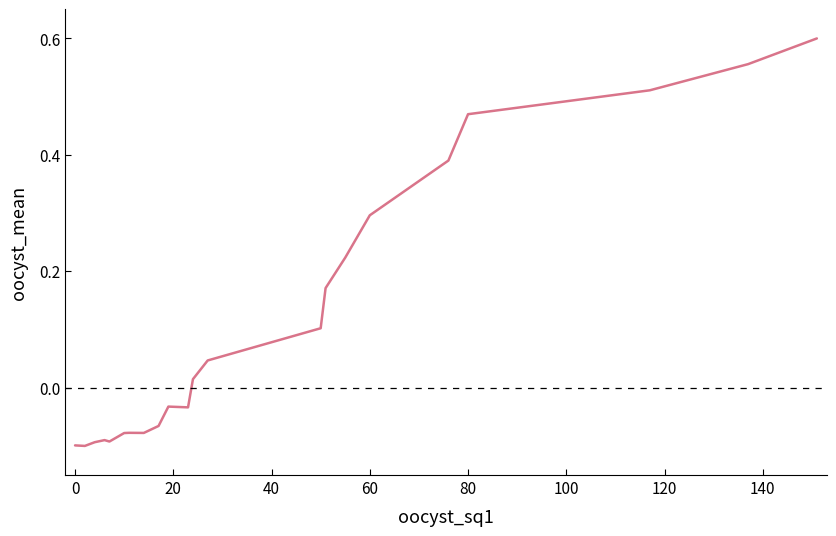

How many categories are shown in the chart?

22